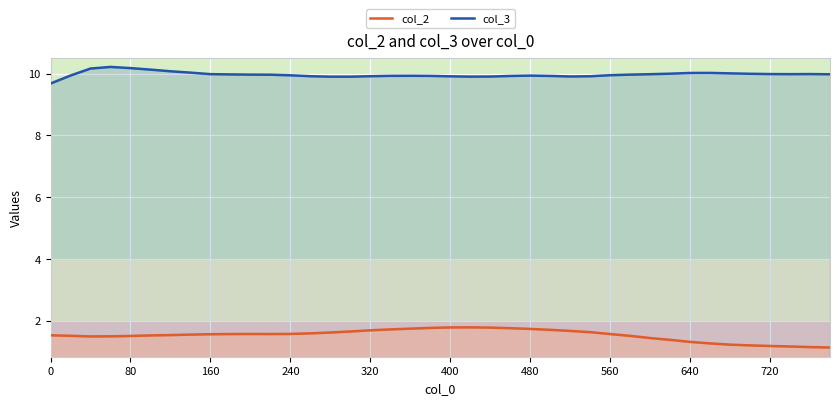

What is the value of the col_3 point at the 10th from the left?

10.0